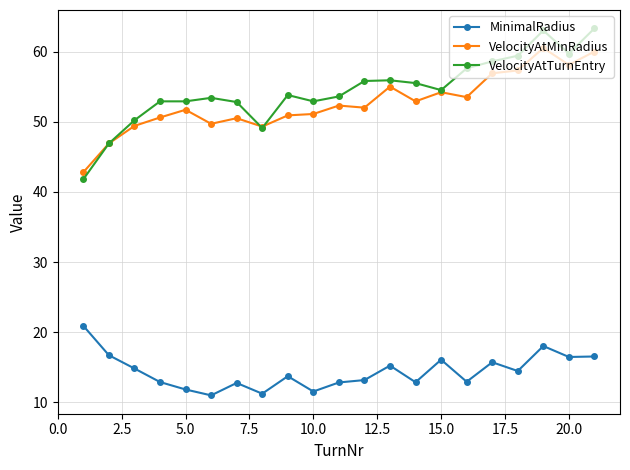

Which series has the largest range (max minus min)?

VelocityAtTurnEntry